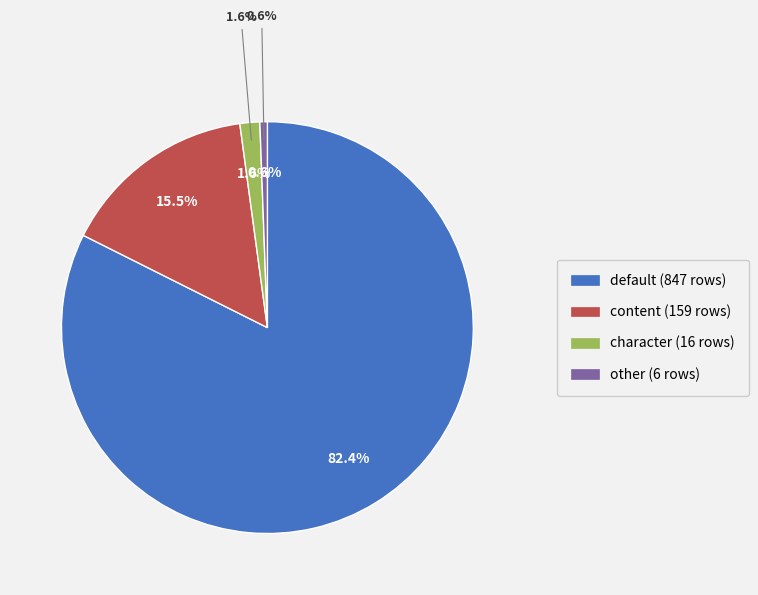

Count the number of slices in the pie.

4